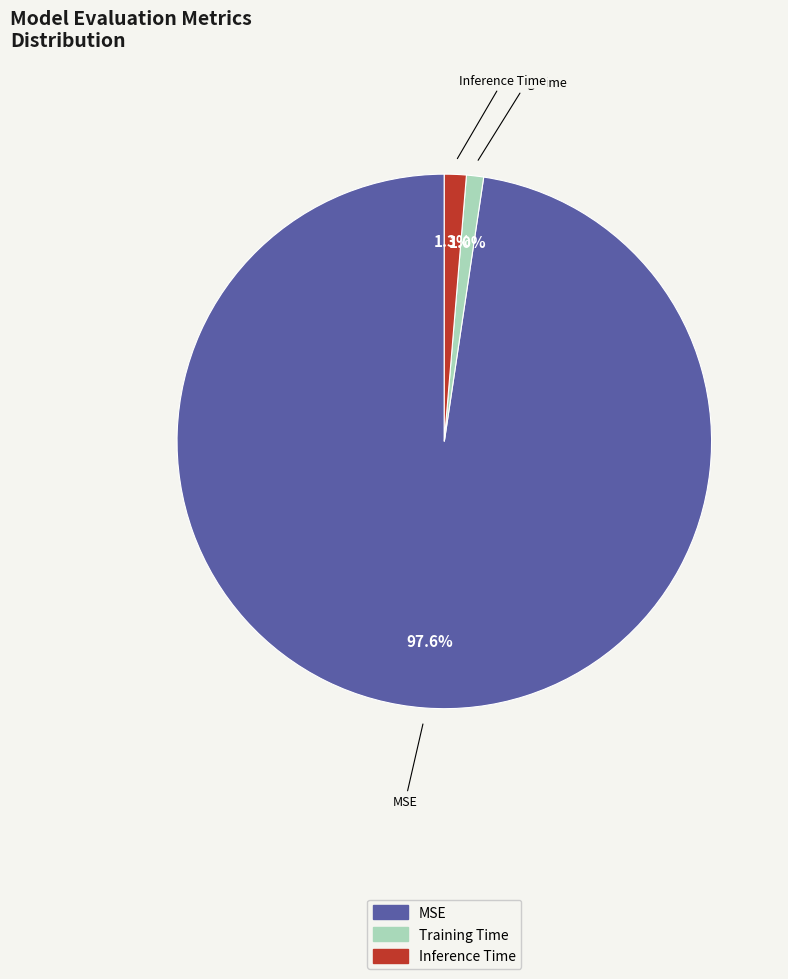

Which category has the biggest portion of the pie?

MSE